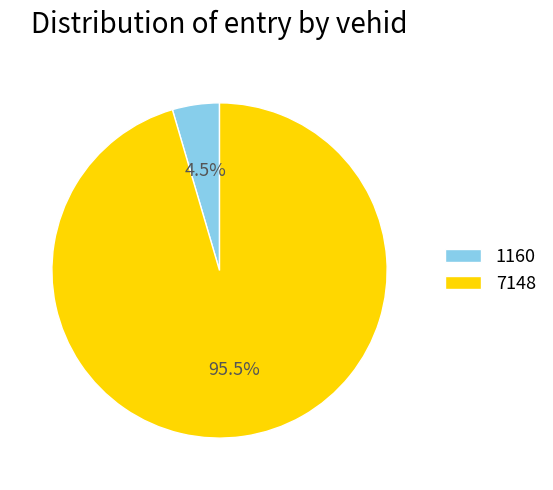

Is 1160 the majority of the pie?

No